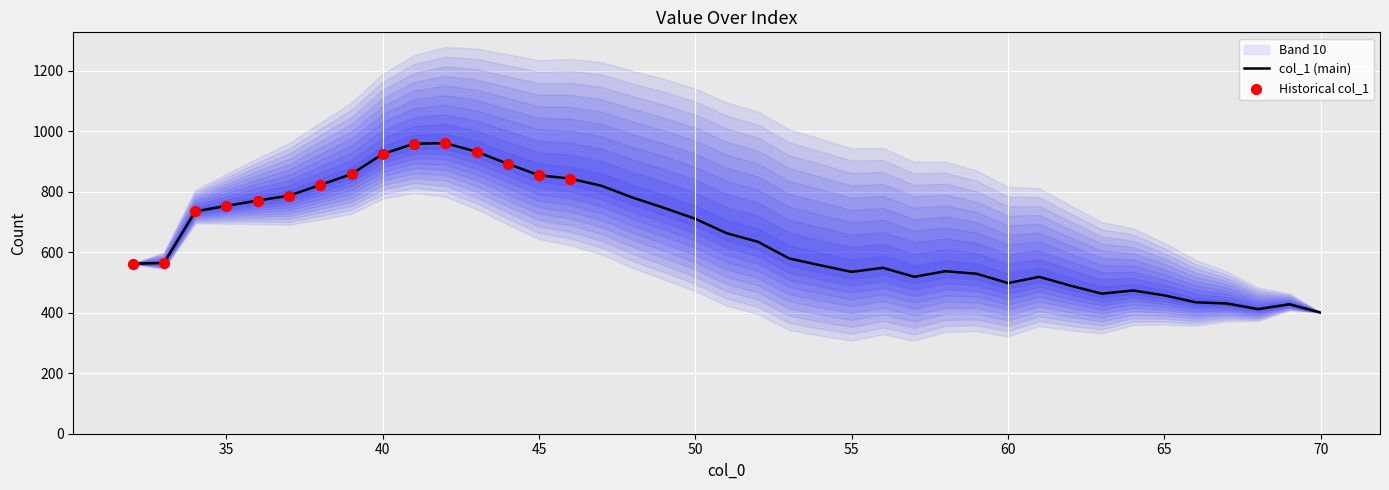

What is the change in value from 51 to 65?

-205.3